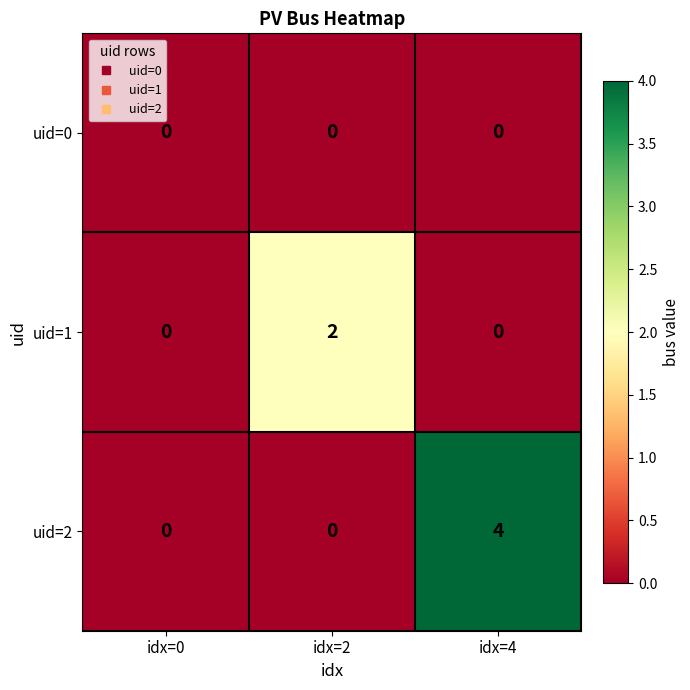

At which category is the sum across all series the highest?

idx=4